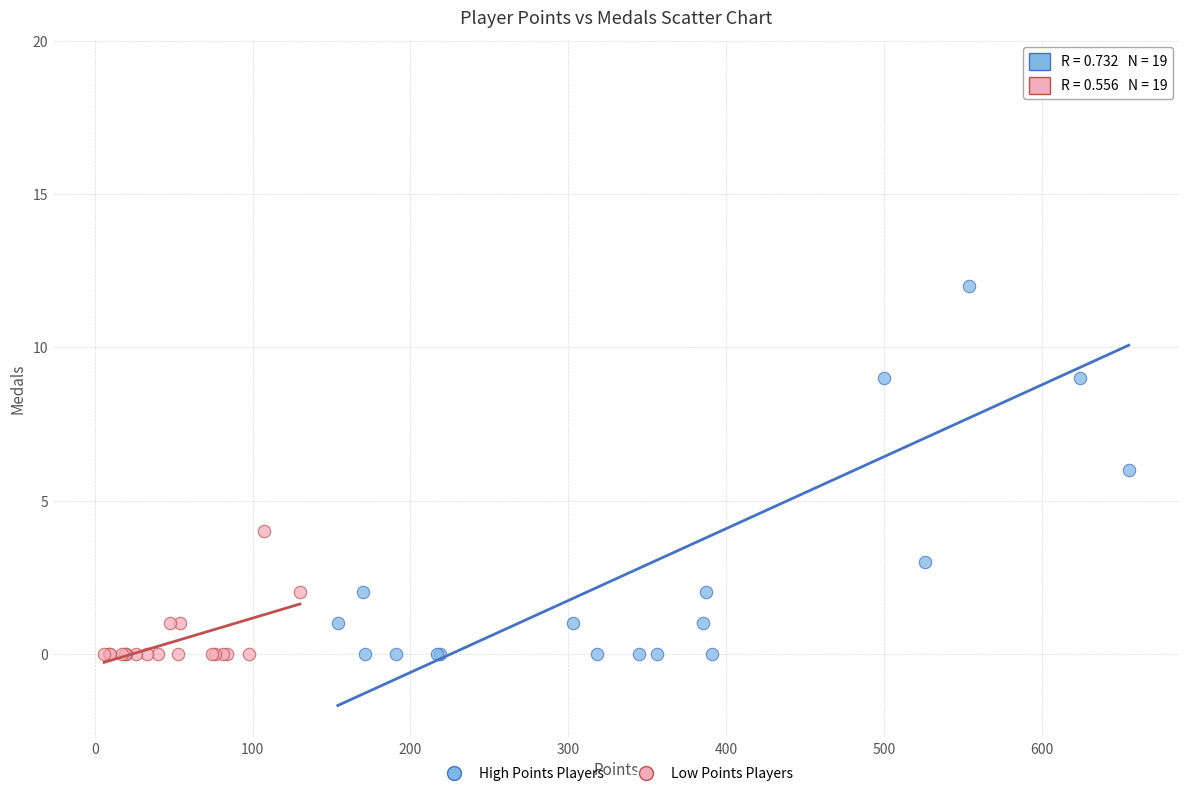

Which series has the widest spread of Y values?

High Points Players